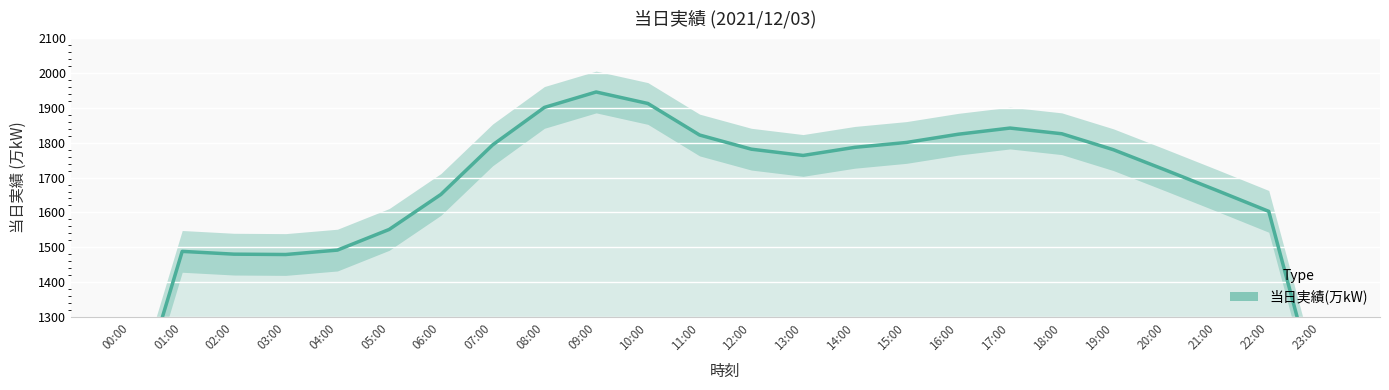

The value at 02:00 is 2192.7. True or false?

False